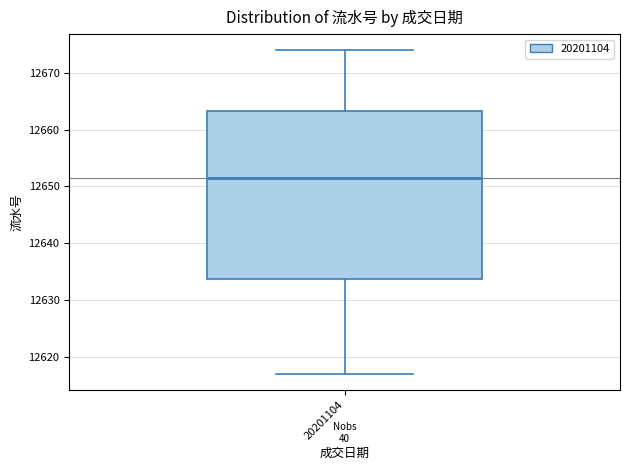

Transcribe this box plot: give where the median line is, the range the box spans, and where the two whiskers end, as read against the y-axis. The values are not printed on the chart, so give them approximately, as read against the axis.

median 12652, box 12634 to 12663, whiskers 12617 to 12674